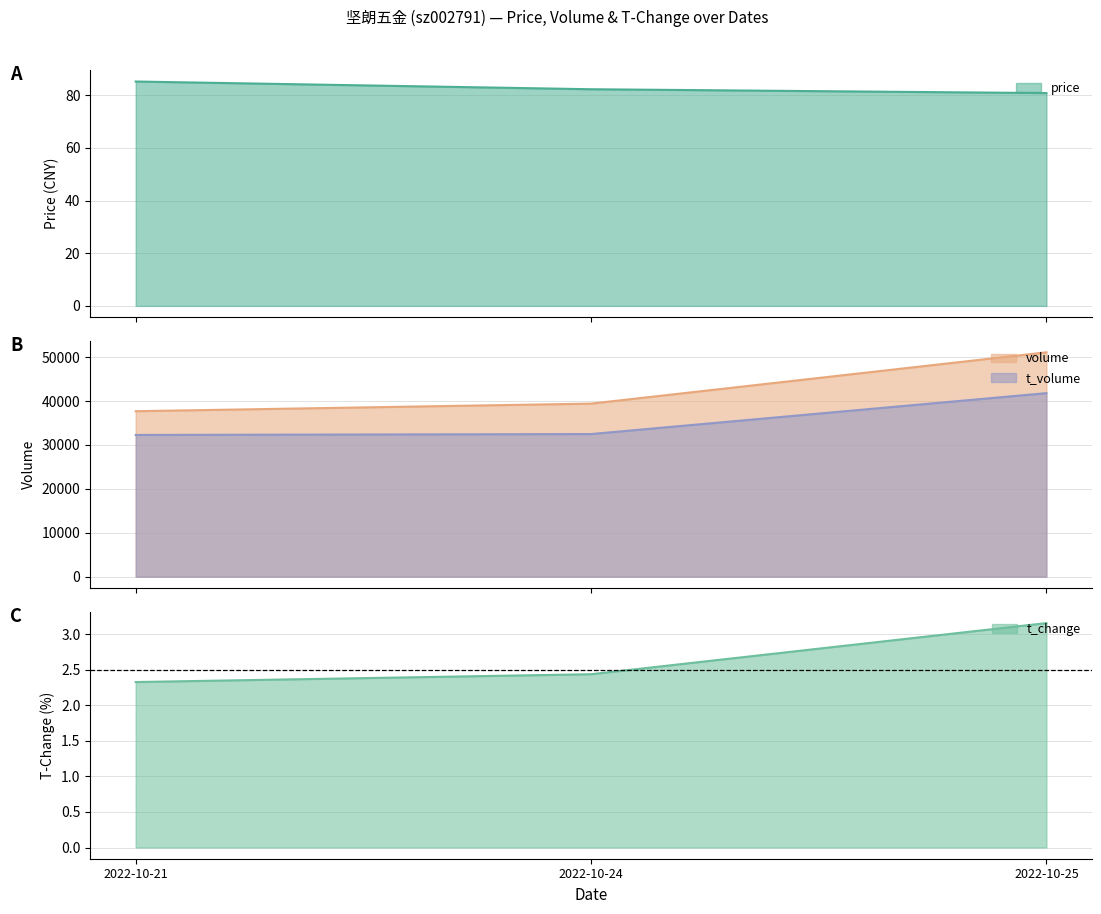

What is the value of the t_volume point at the 1st from the left?

32276.0